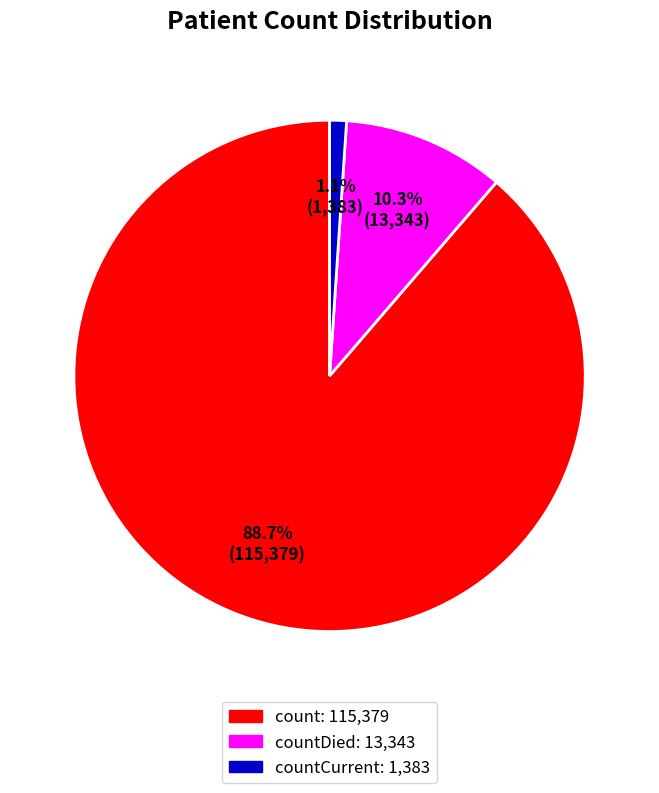

To the nearest percent, what is the difference between the largest and smallest slice percentages?

88%